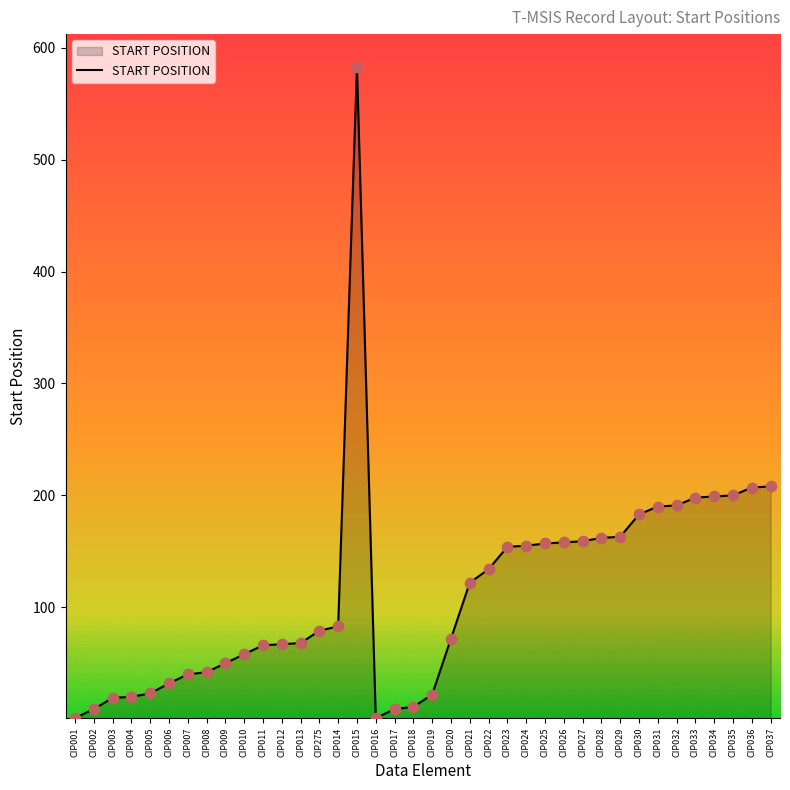

Which has a higher value, CIP011 or CIP031?

CIP031